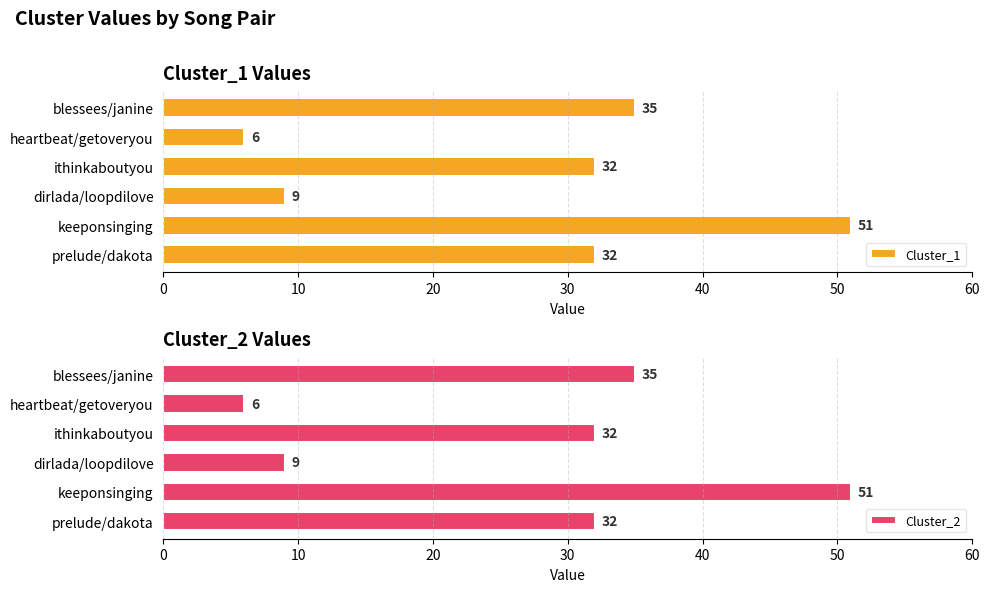

The value of Cluster_1 at keeponsinging is 51. True or false?

True